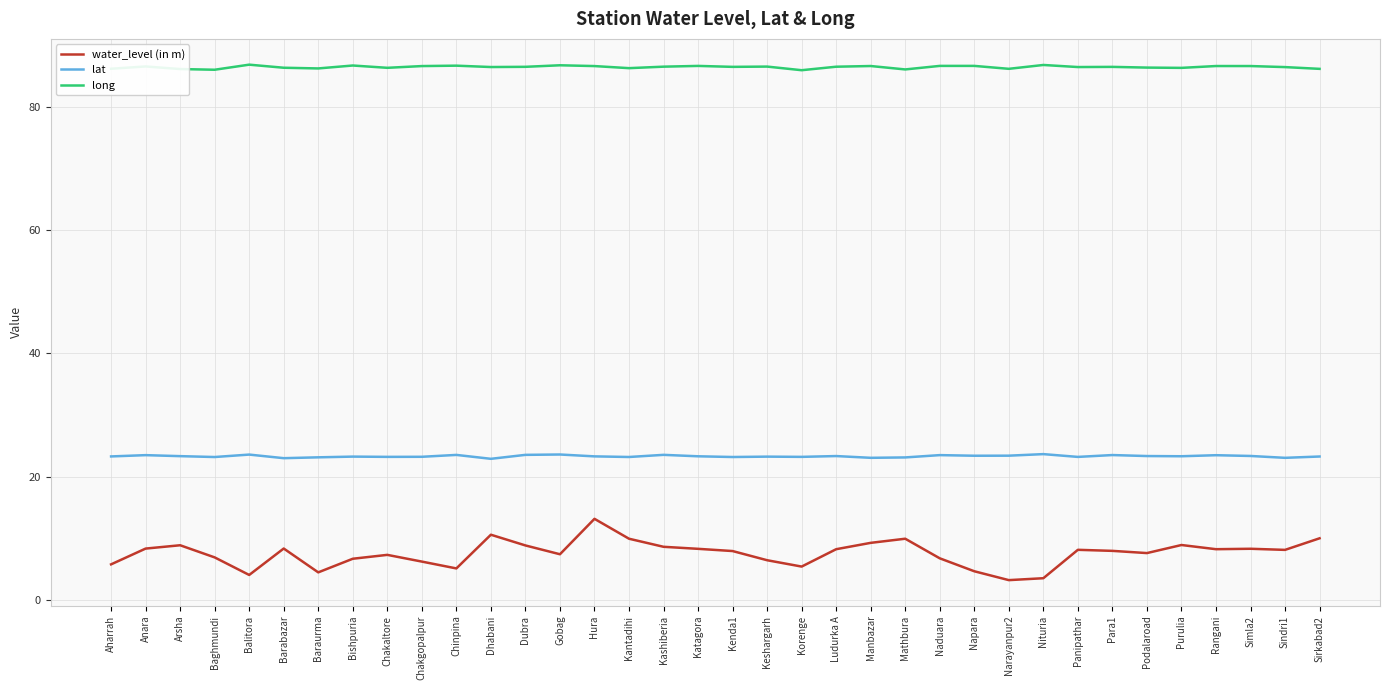

What is the sum of all lat values?

839.4